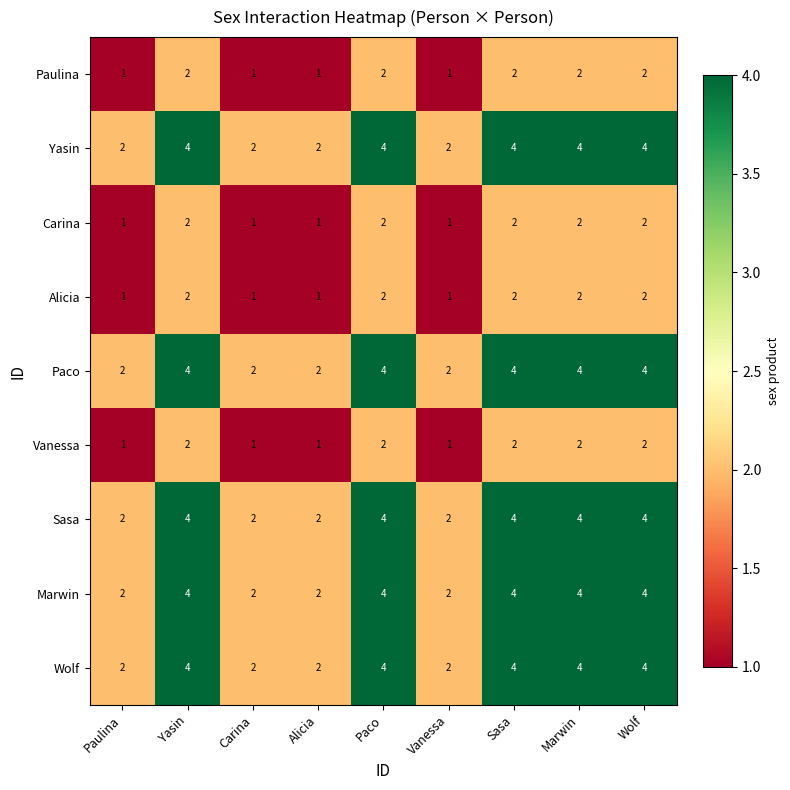

What is the greatest value displayed?

4